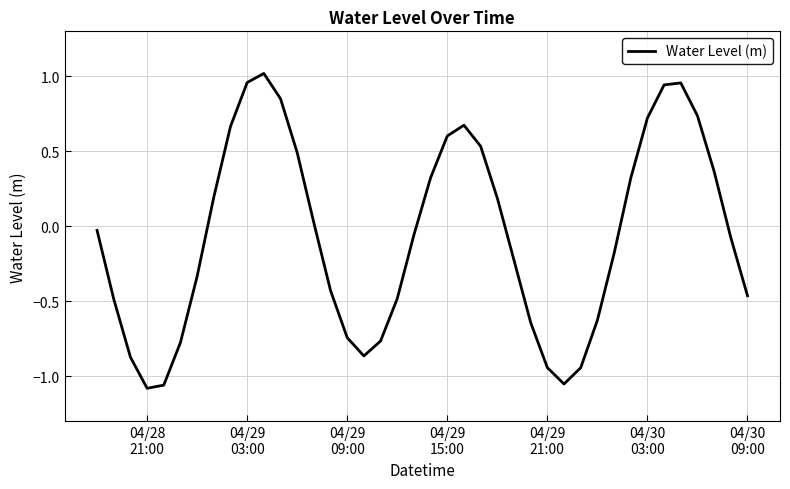

What is the sum of all values?

-2.5